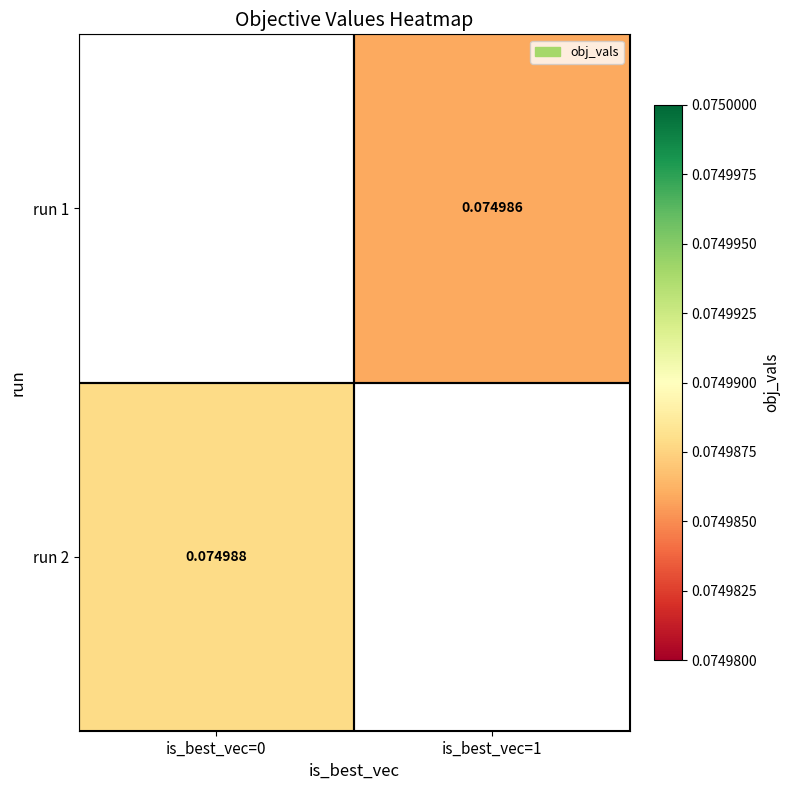

How many positive values does the run 1 series have?

1